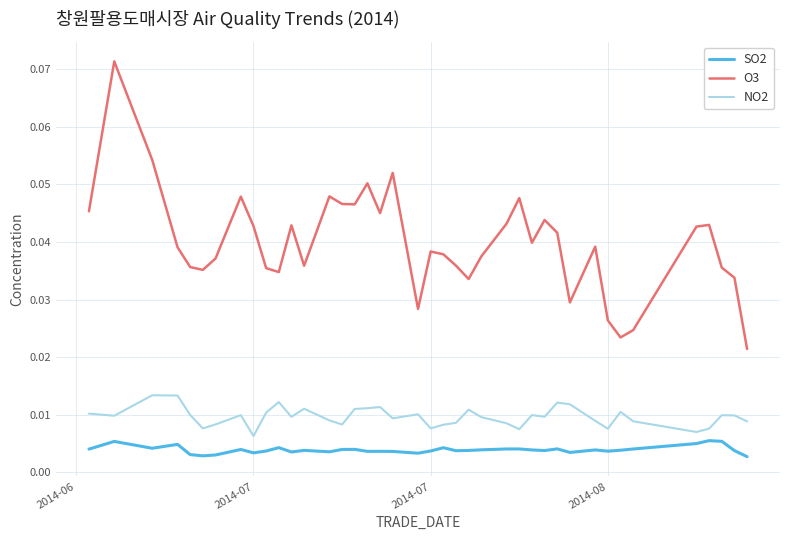

Which series has the widest spread of values?

O3